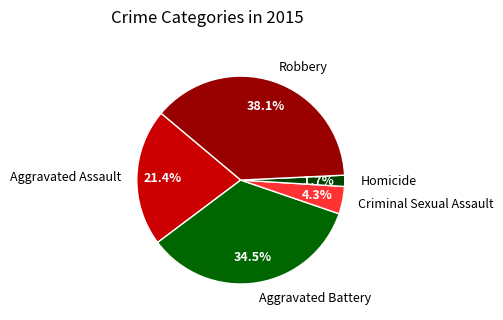

What portion of the pie excludes Robbery?

61.9%